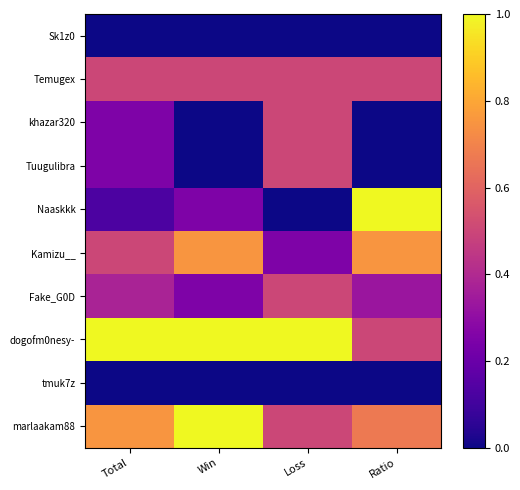

Between Win and Loss, which is larger?

Win